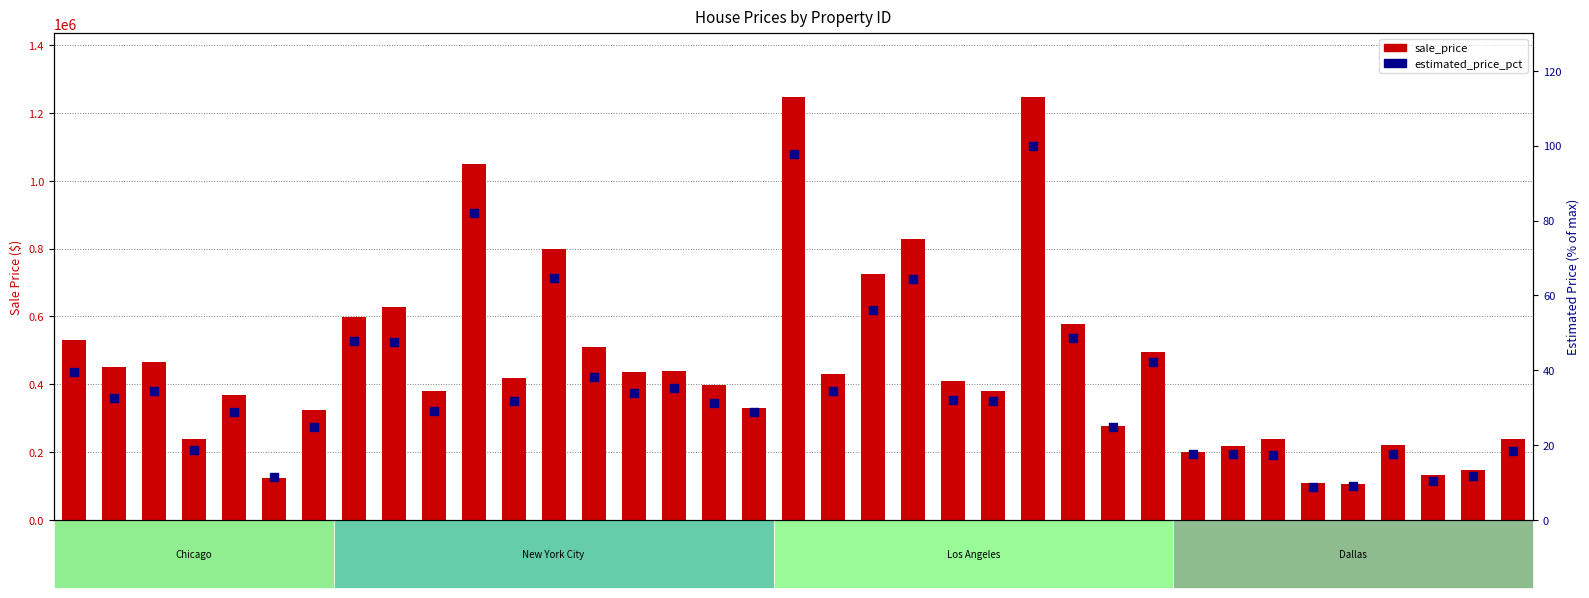

At how many categories does at least one series exceed 74496?

37